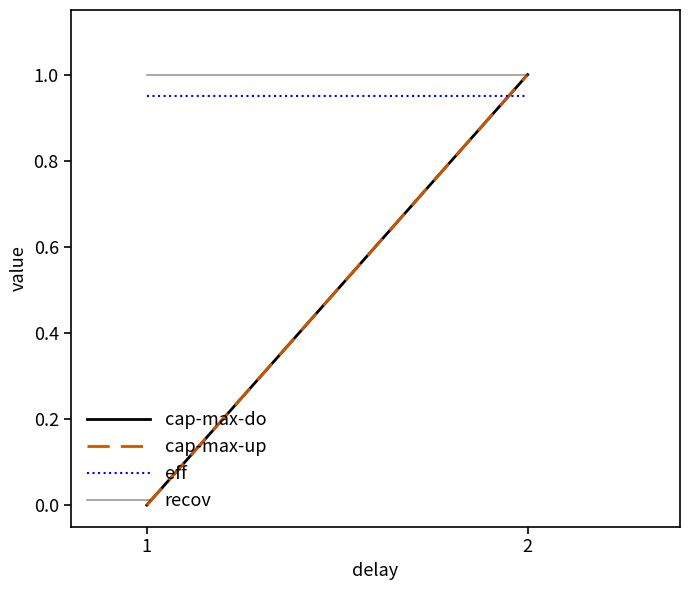

At which category is the sum across all series the highest?

2